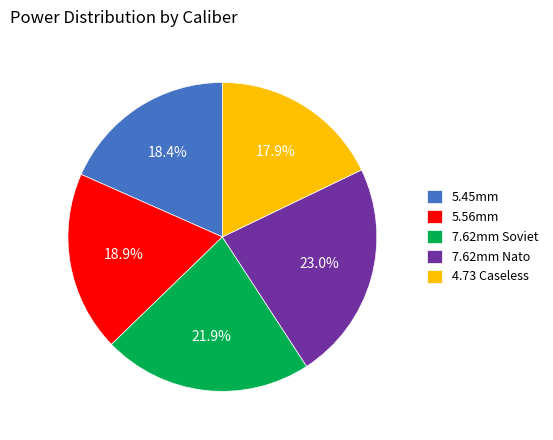

Is 7.62mm Nato the majority of the pie?

No